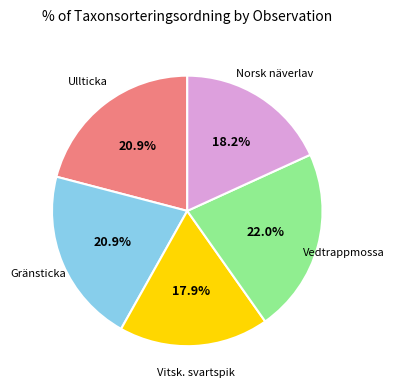

Is there a majority slice in this chart?

No